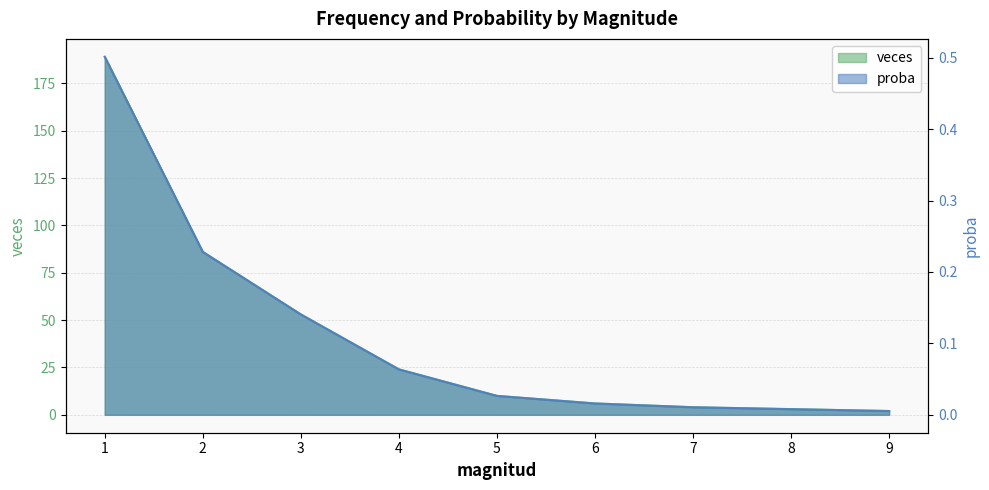

What is the sum of all veces values?

377.0